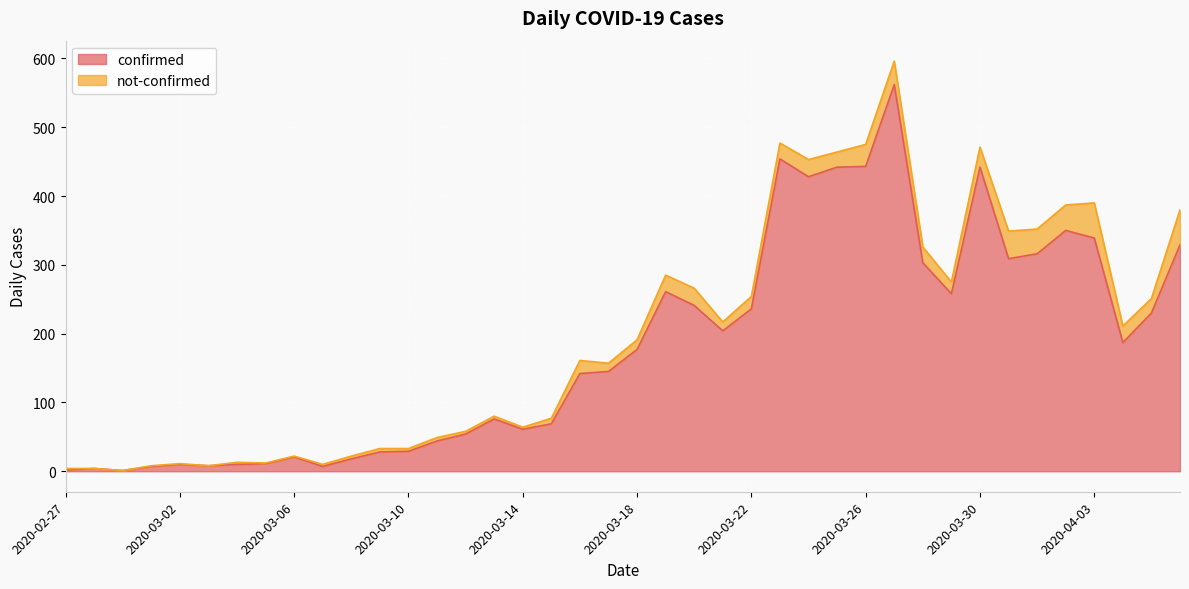

How many lines are shown in the chart?

2